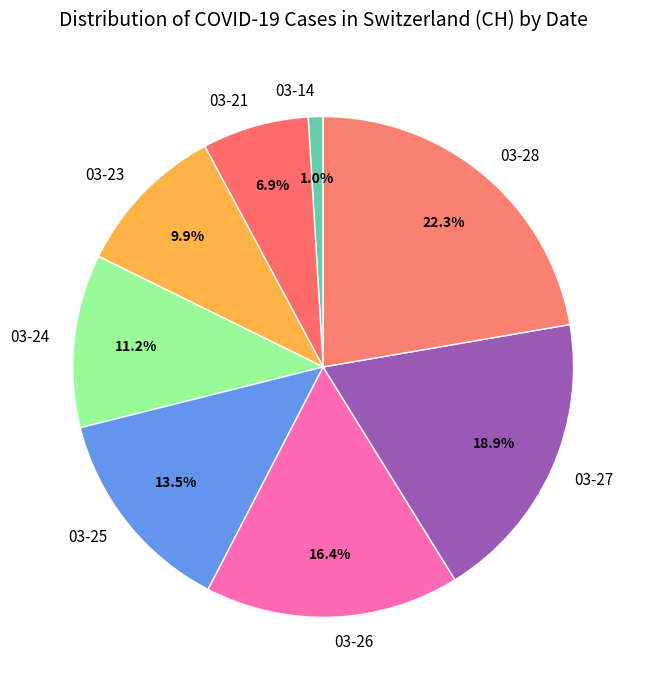

To the nearest percent, what is the difference between the largest and smallest slice percentages?

21%